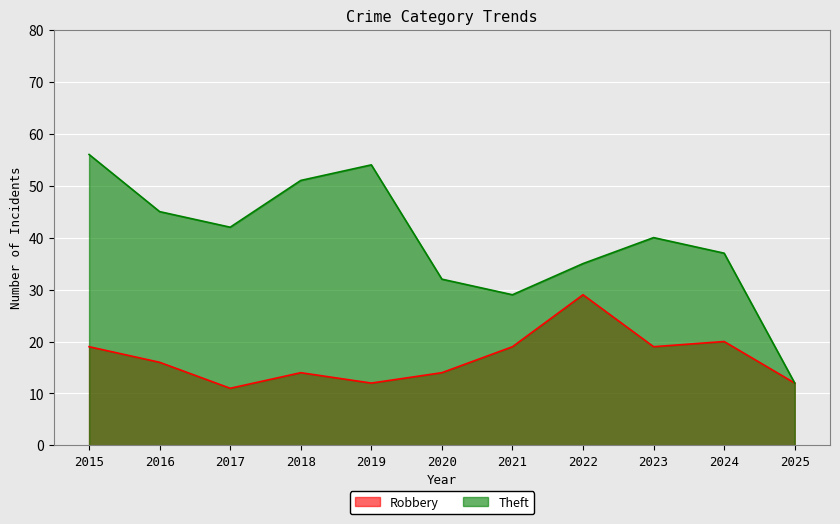

What is the average value of the Robbery series?

17